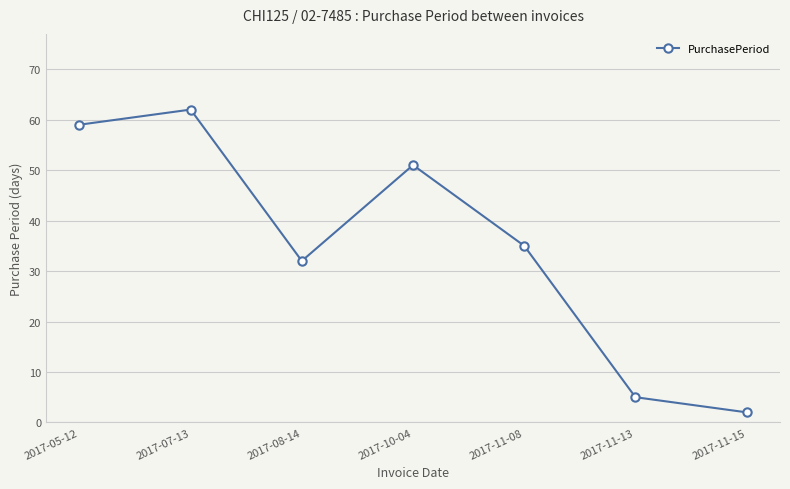

Where is the first local maximum?

2017-07-13